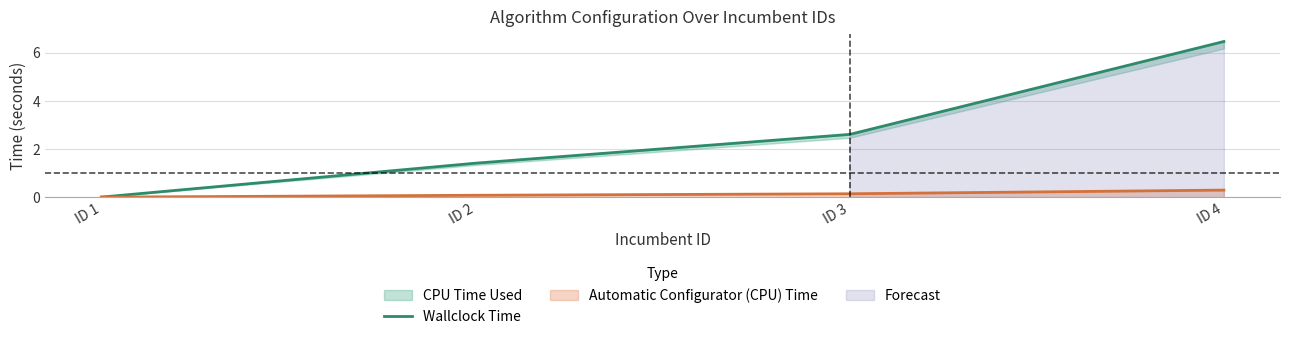

The value at ID 4 is 6.5. True or false?

True